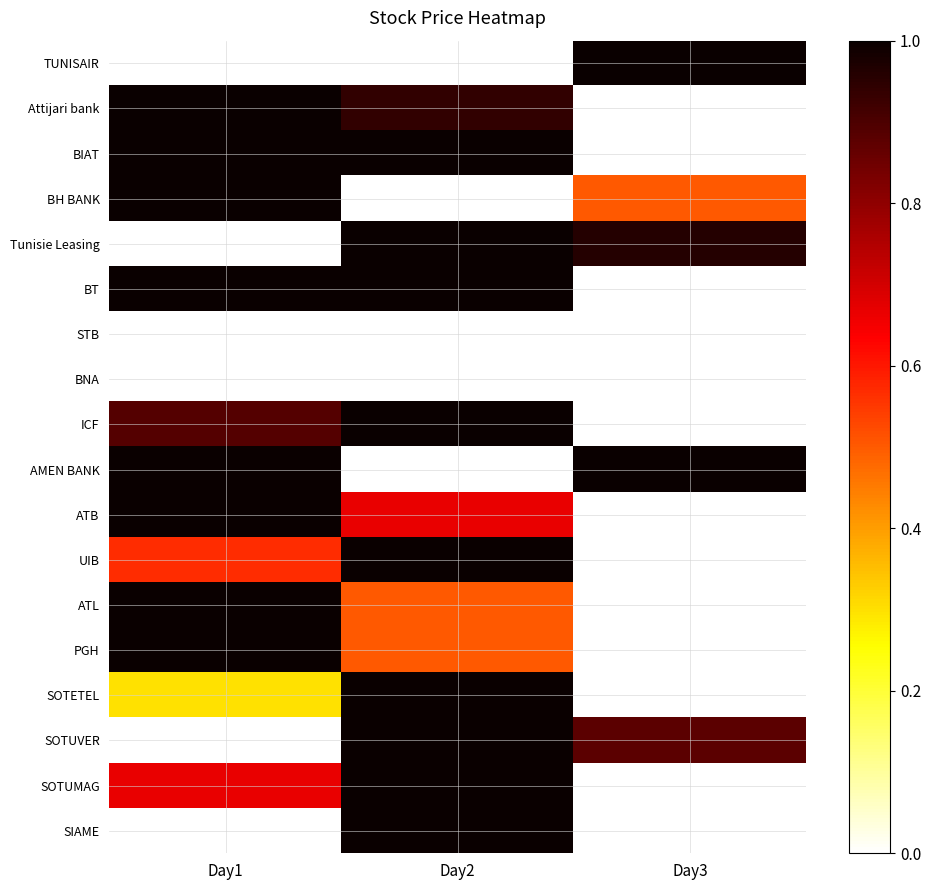

List the series in order of their peak value, lowest first.

STB, BNA, TUNISAIR, Attijari bank, BIAT, BH BANK, Tunisie Leasing, BT, ICF, AMEN BANK, ATB, UIB, ATL, PGH, SOTETEL, SOTUVER, SOTUMAG, SIAME